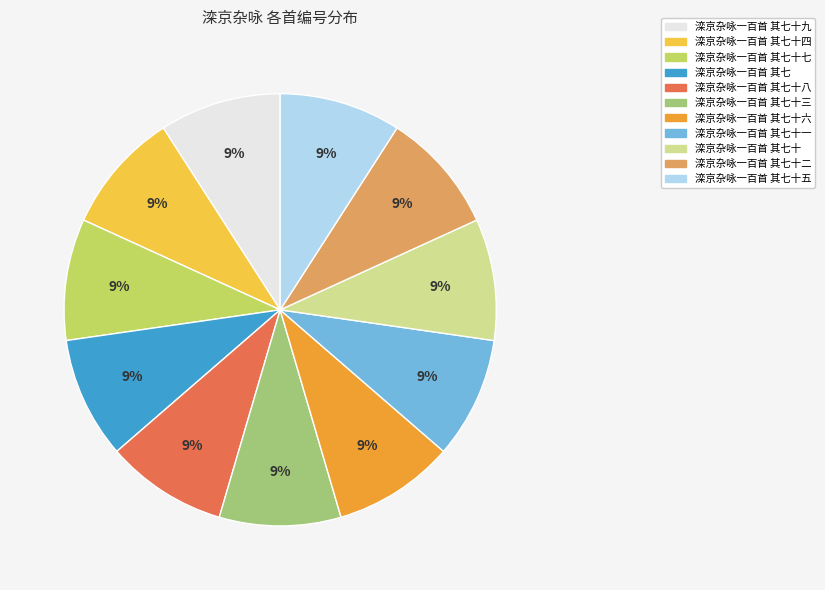

Is the sum of 滦京杂咏一百首 其七十五 and 滦京杂咏一百首 其七十一 greater than half?

No